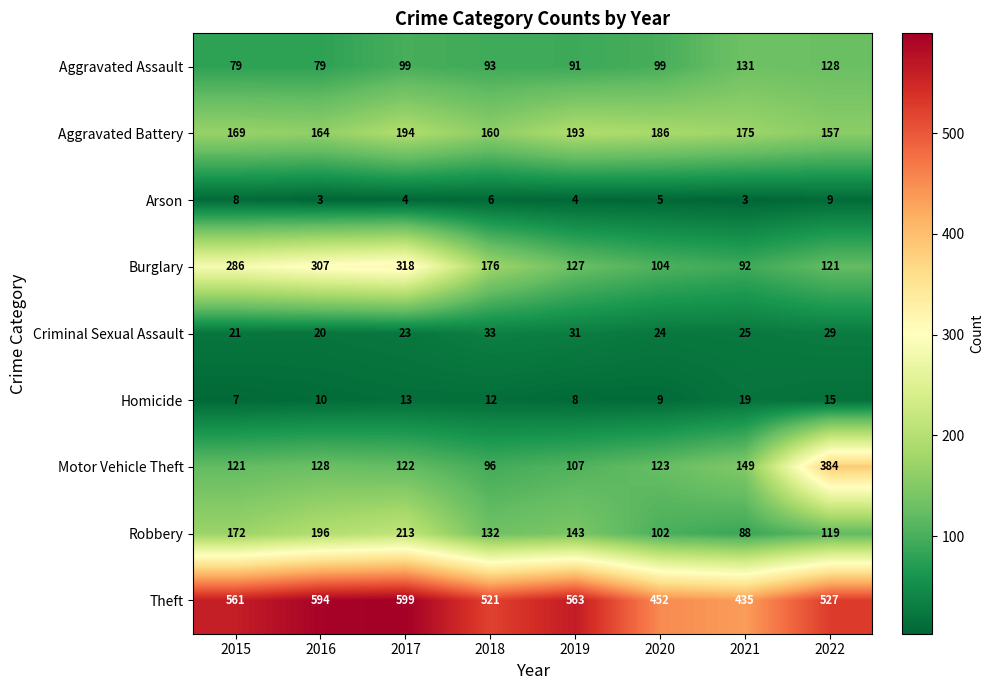

At how many categories does at least one series exceed 40?

8